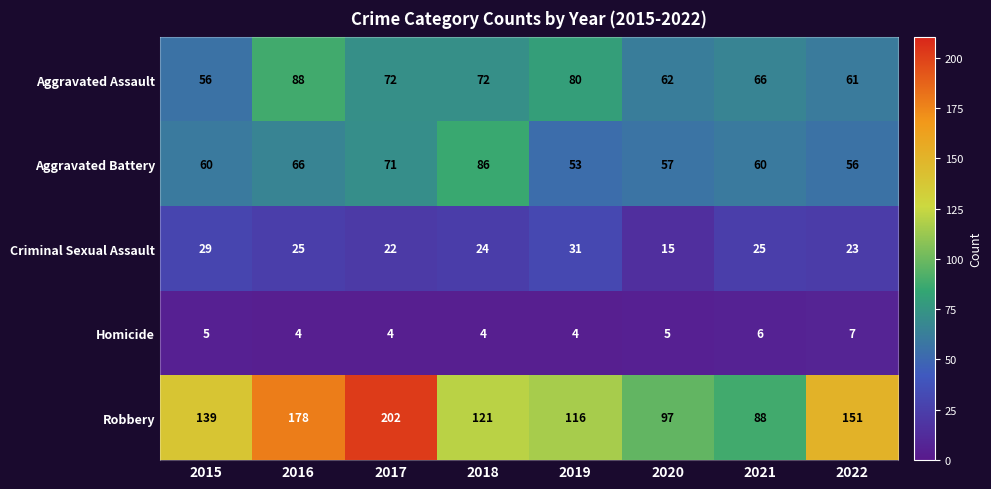

Which series has the largest total across all categories?

Robbery